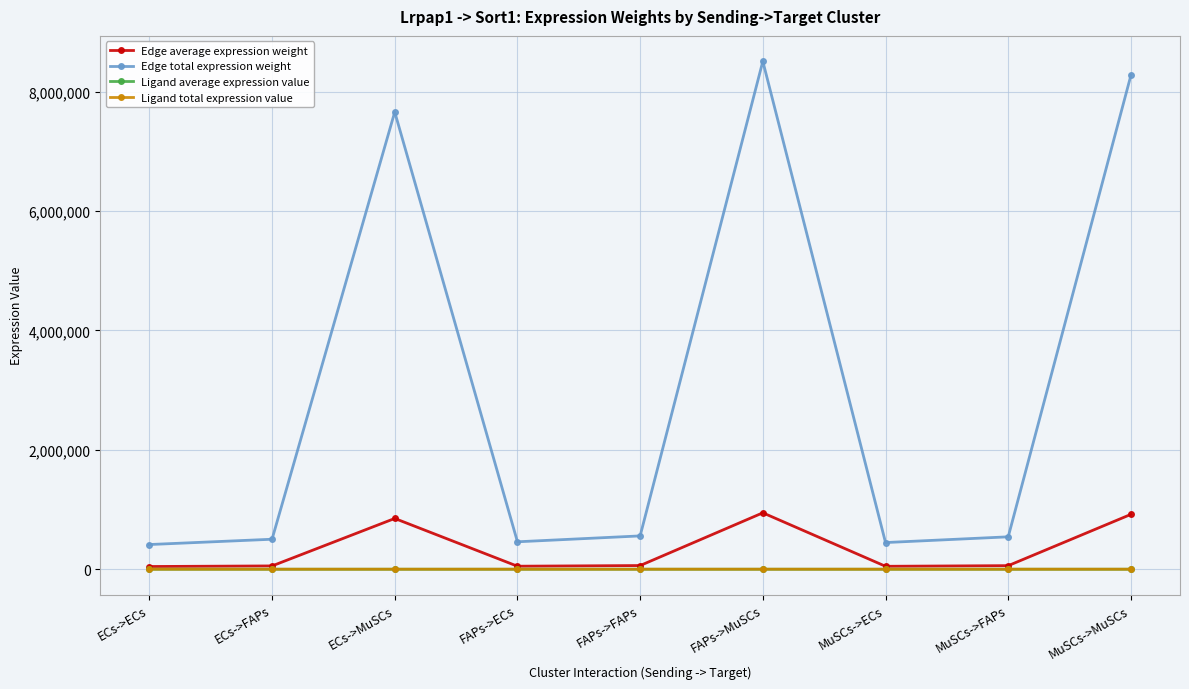

Which series changed the most between MuSCs->FAPs and MuSCs->MuSCs?

Edge total expression weight